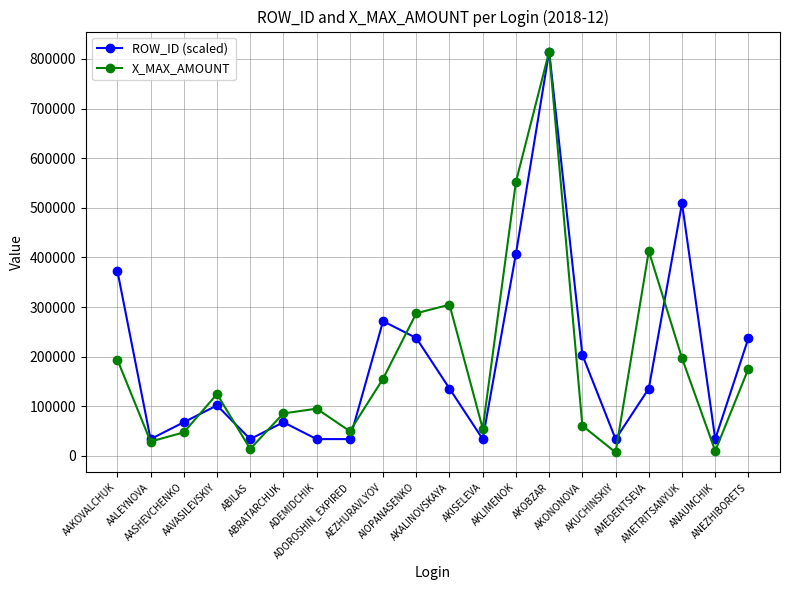

What is the value of the X_MAX_AMOUNT point at the 14th from the left?

814923.2